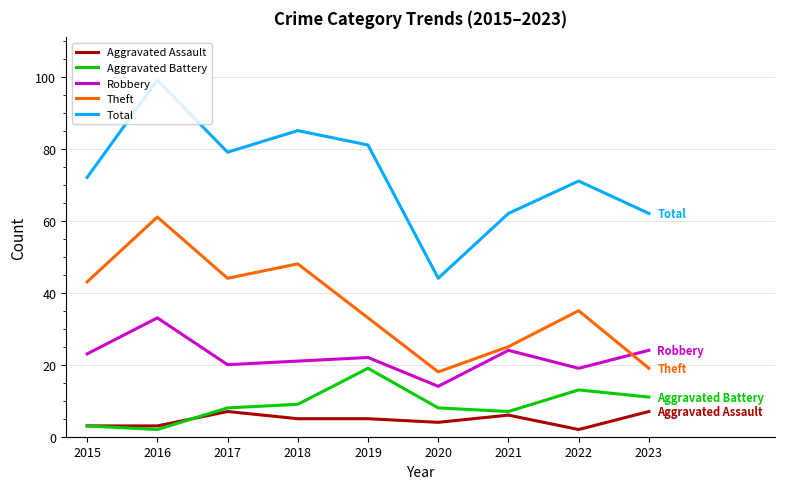

Where does the Theft series first go above 35?

2015